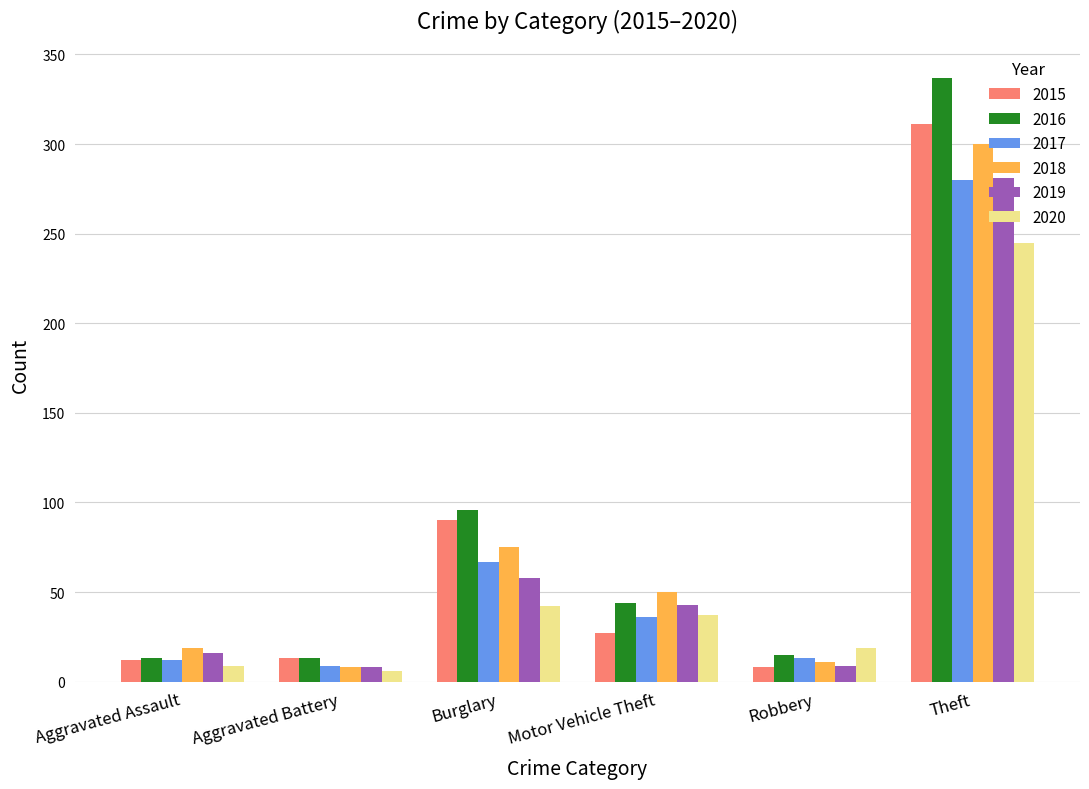

At which category is the sum across all series the highest?

Theft